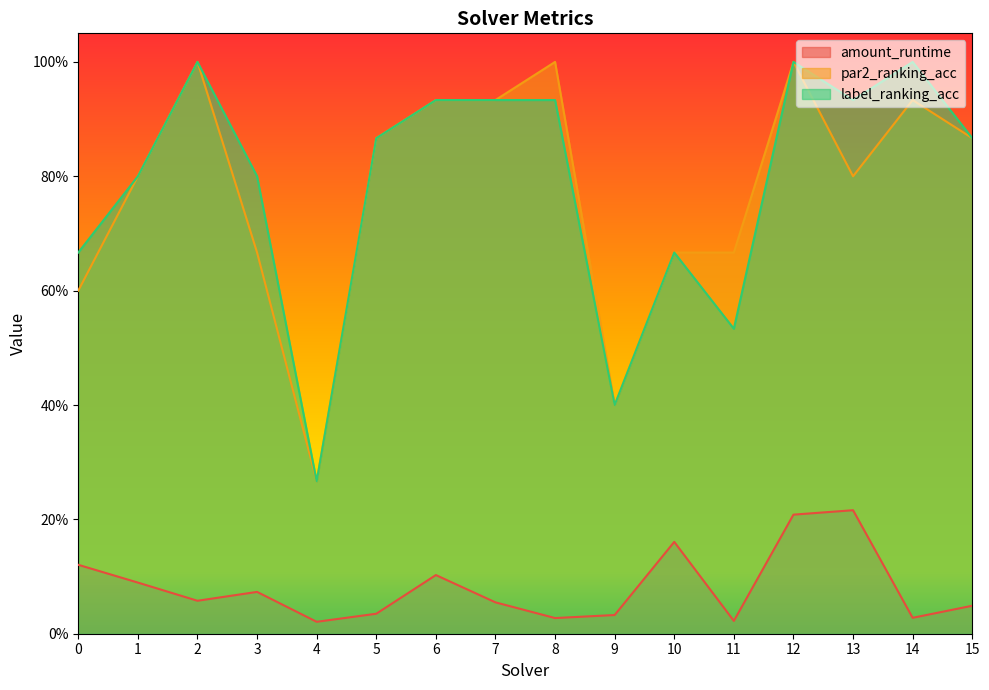

What is the sum of all amount_runtime values?

1.3